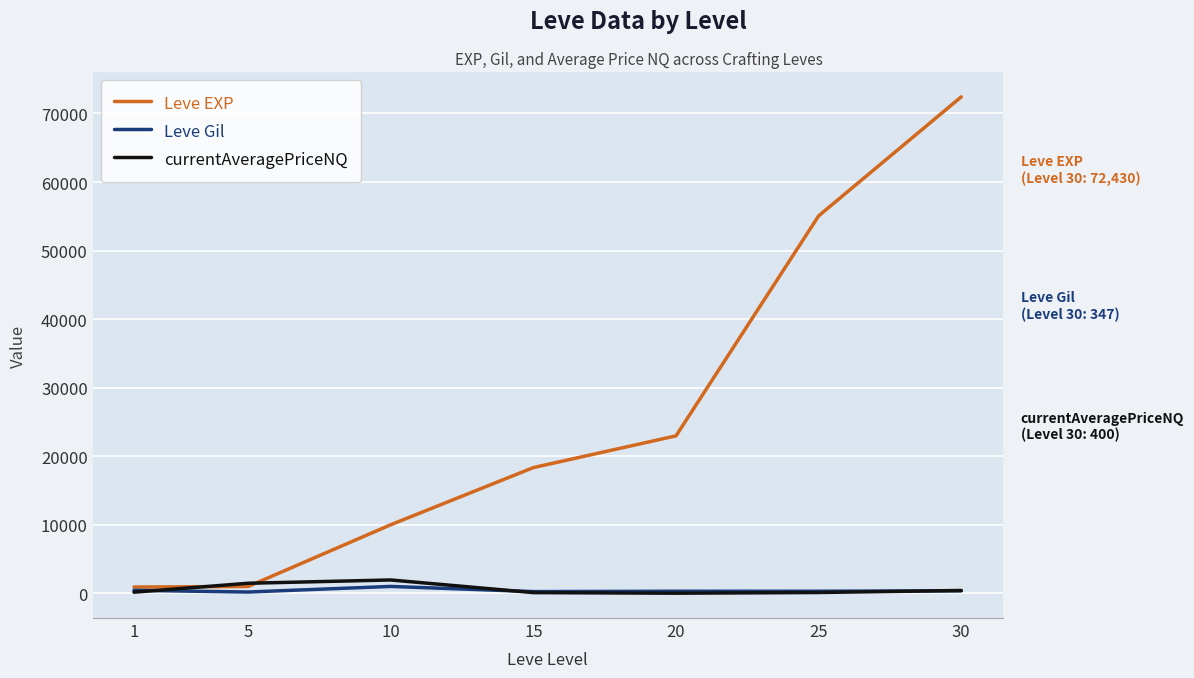

What are all the series names shown in the legend?

Leve EXP, Leve Gil, currentAveragePriceNQ